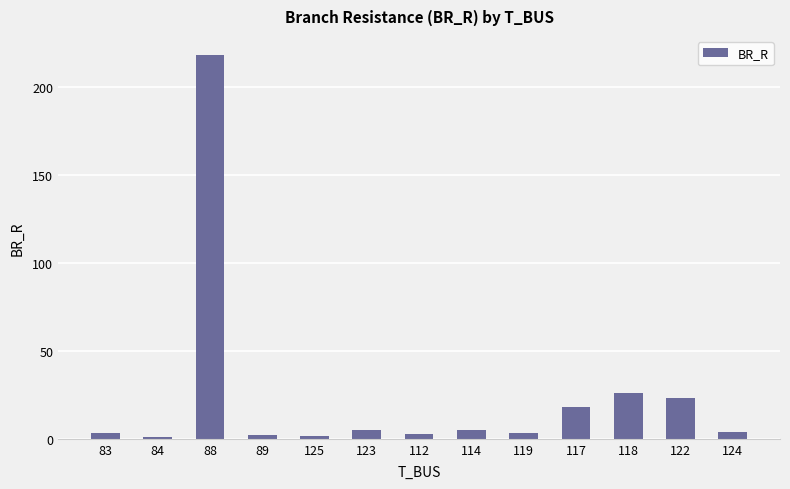

Where is the data nearest to the value 109?

118